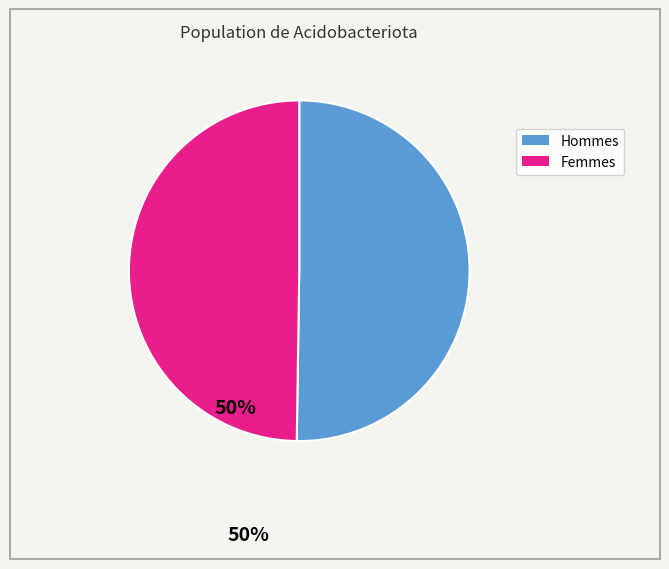

True or false: Hommes accounts for 57% of the total.

False